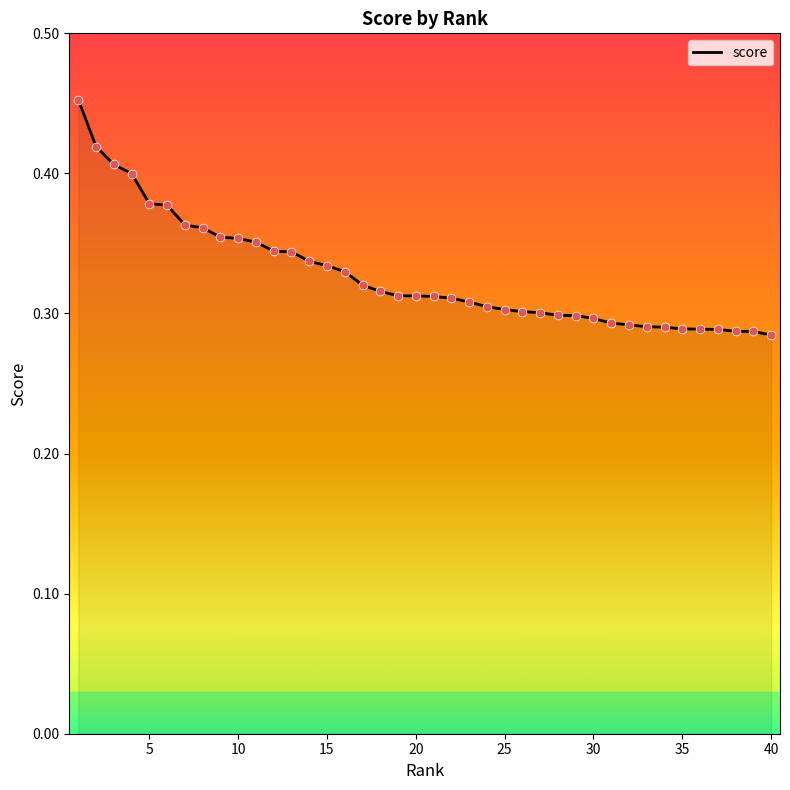

Is this an area chart (filled region under the line)?

Yes